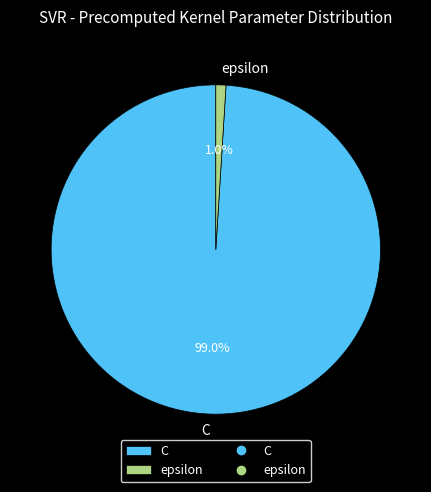

How many slices are in this pie chart?

2